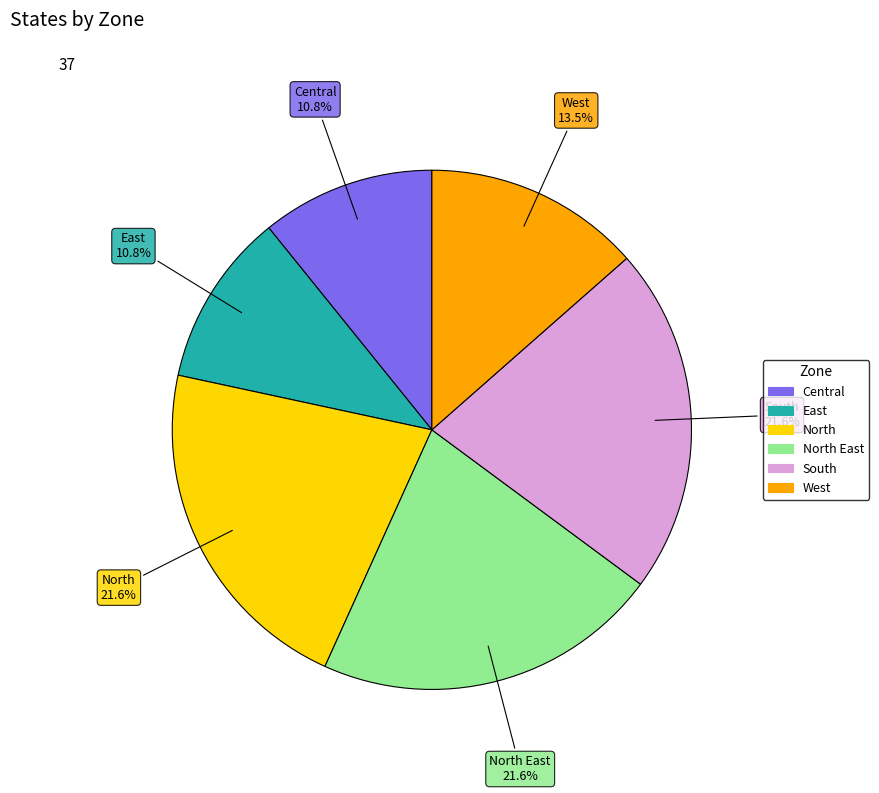

Does any single category account for the majority?

No